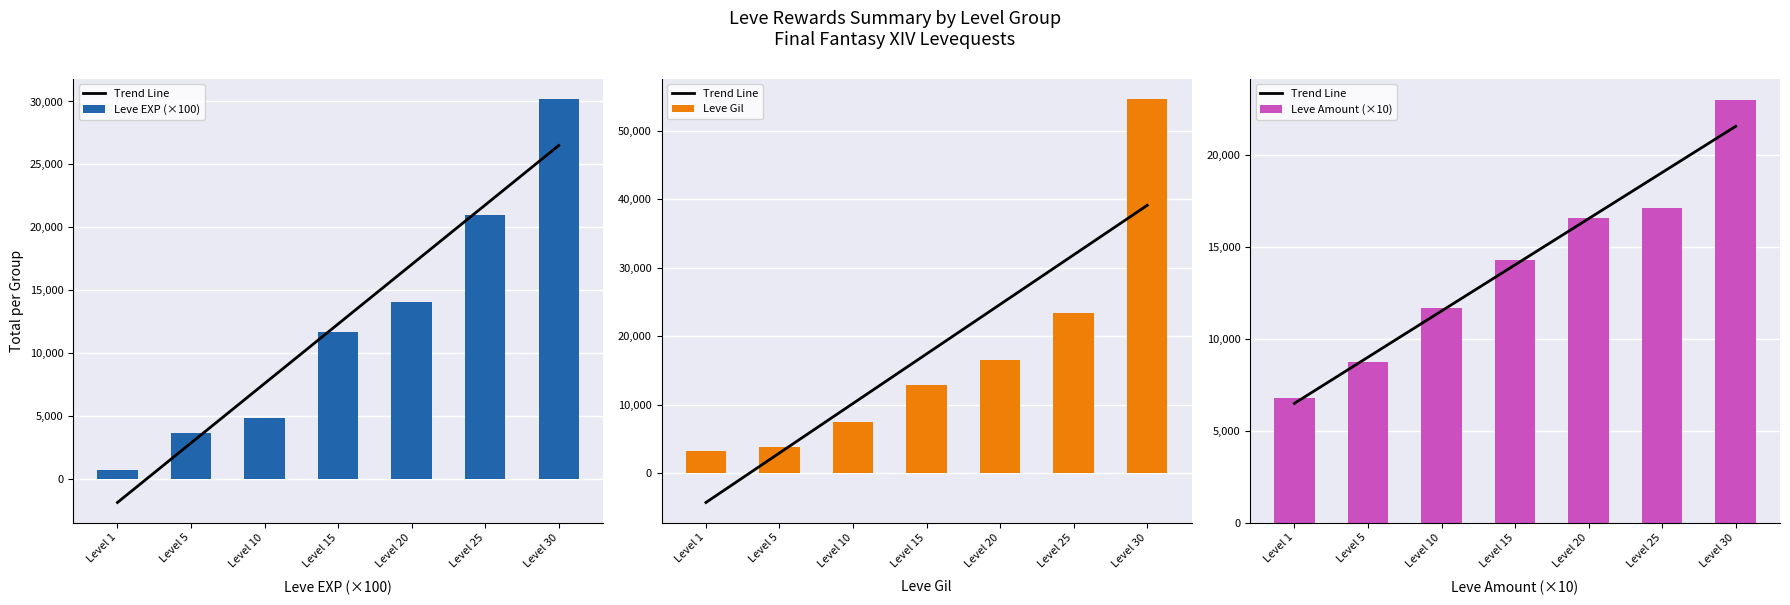

What is the value of the Trend Line bar at the 4th from the left?

14015.7